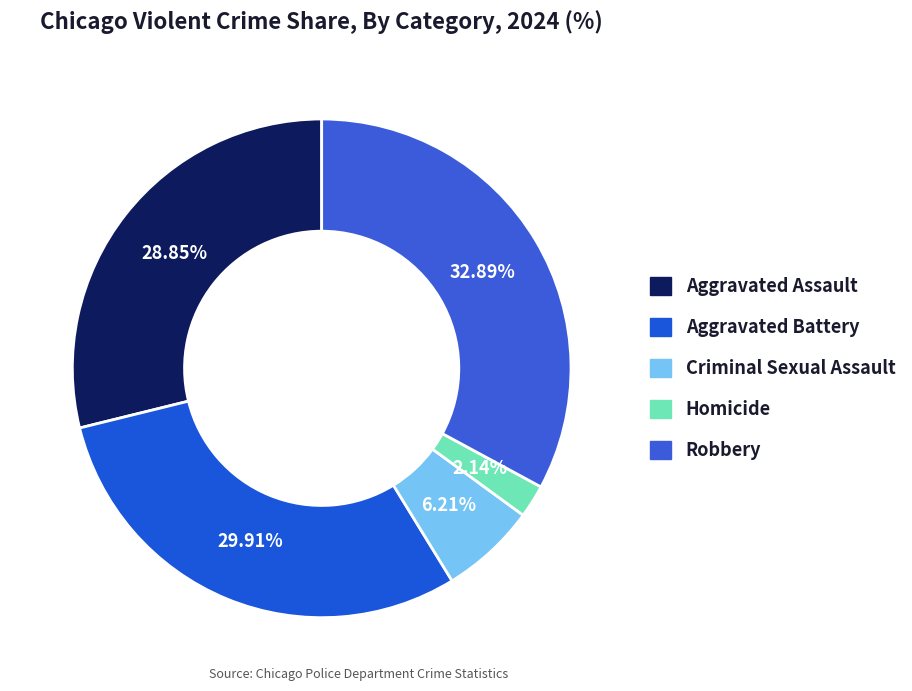

Does Homicide account for over 50% of the chart?

No